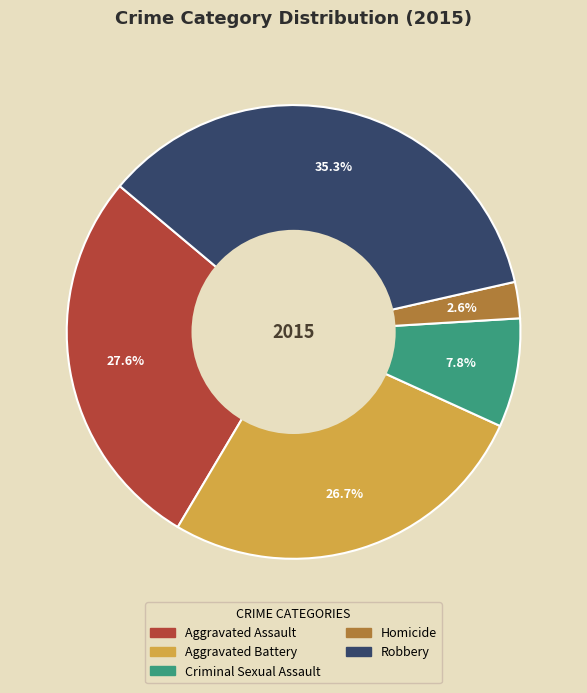

Which slice is the smallest?

Homicide